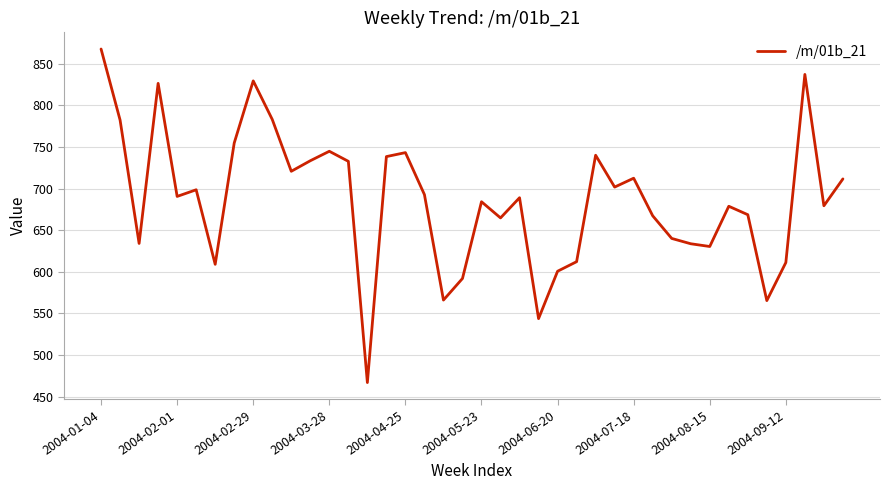

What is the greatest value displayed?

867.8